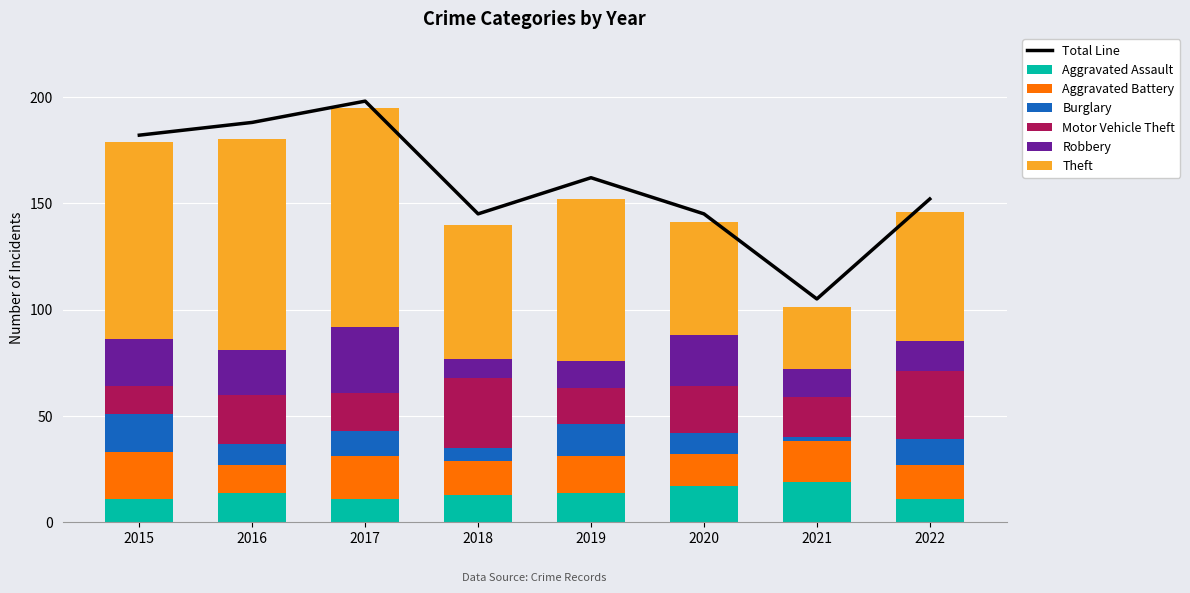

What is the difference between the maximum and minimum values in the Aggravated Assault series?

8